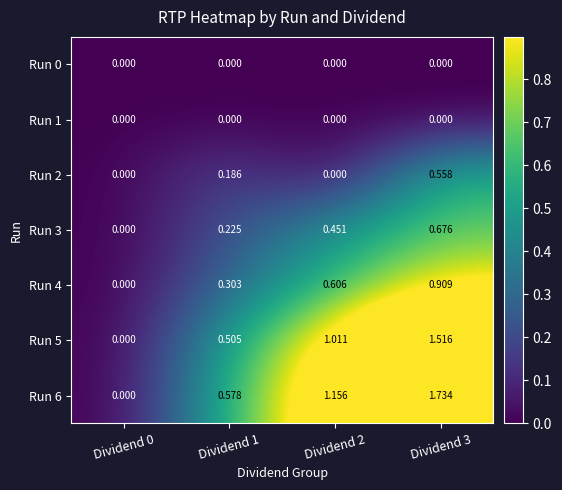

How many distinct data groups are displayed?

7